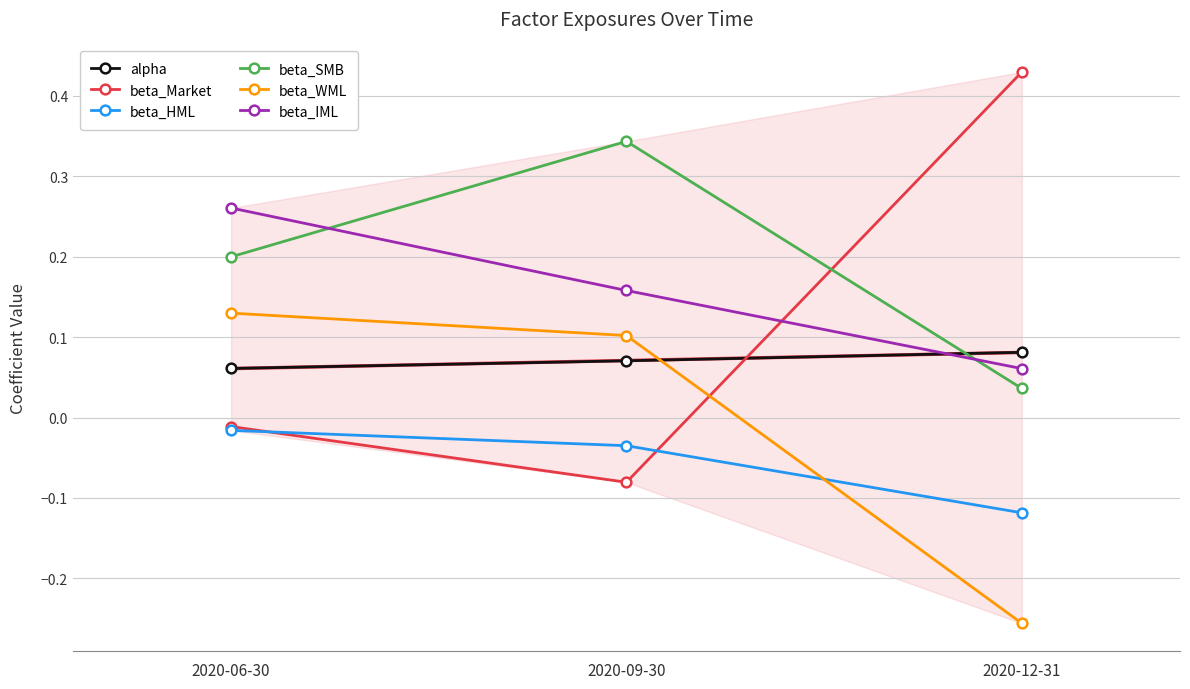

Between 2020-06-30 and 2020-12-31, which series saw the biggest shift?

beta_Market